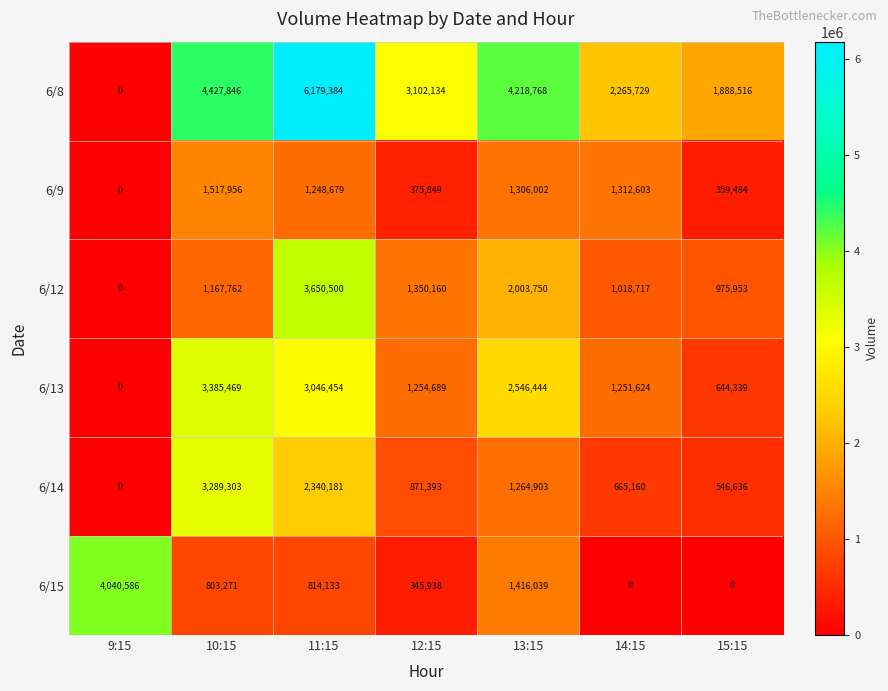

Which series changed the most between 10:15 and 11:15?

6/12